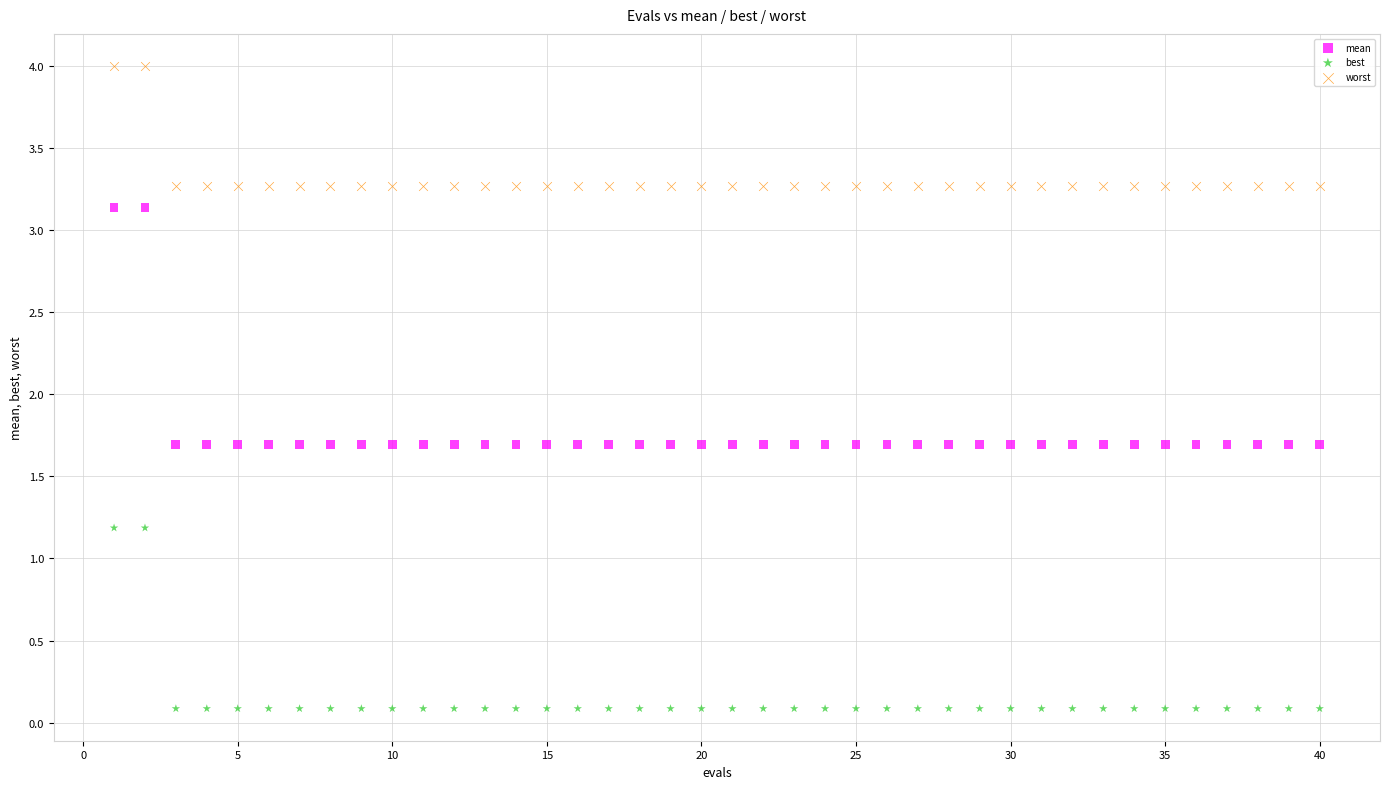

What are all the series names shown in the legend?

mean, best, worst